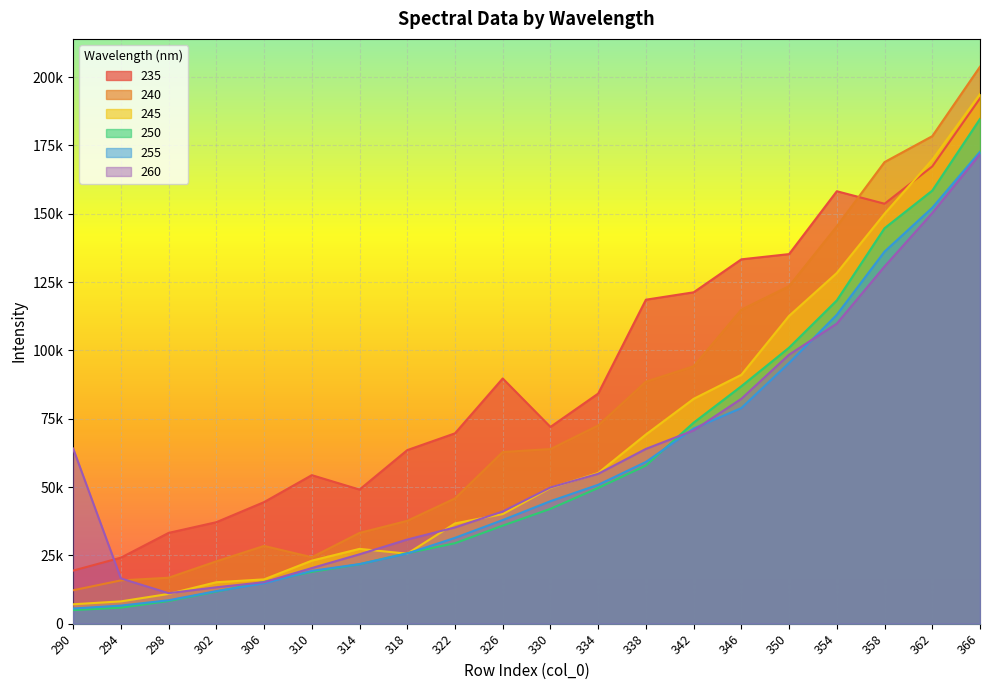

Read the 235 value at 346.

133326.1